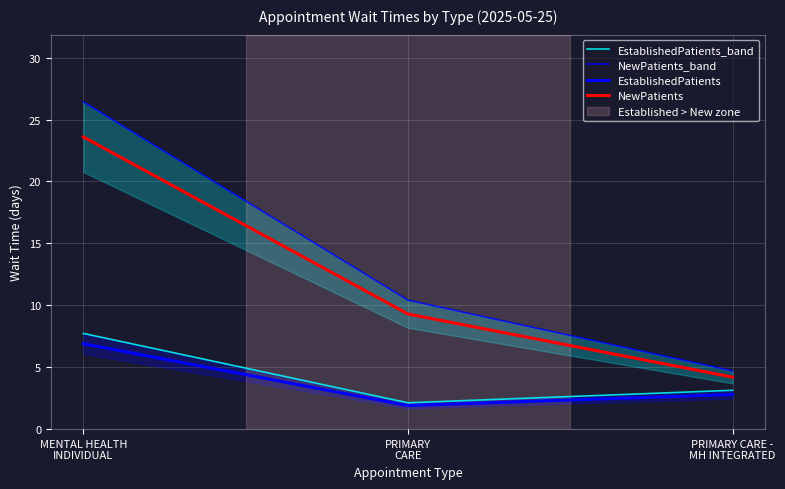

The EstablishedPatients series shows 2.8 at PRIMARY CARE -
MH INTEGRATED. True or false?

True